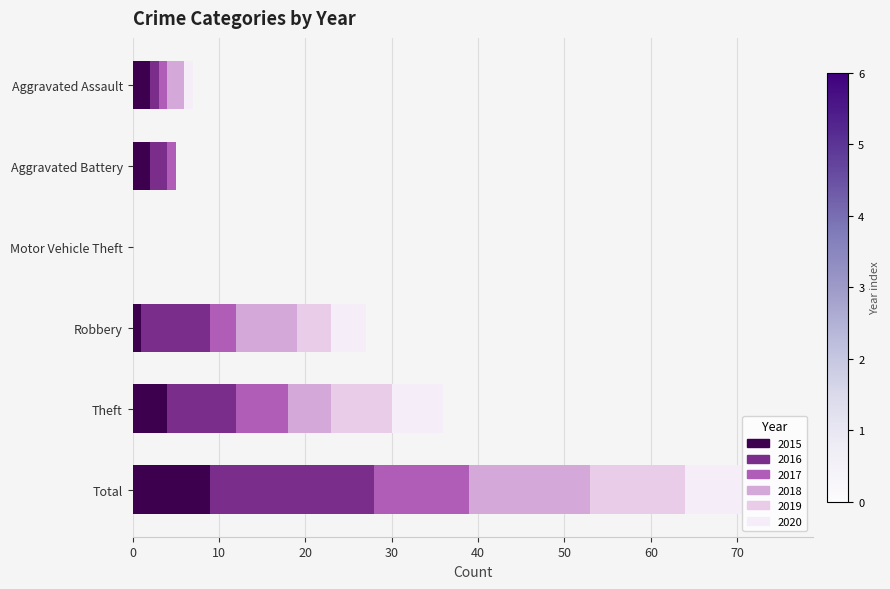

How many series are shown in this chart?

6